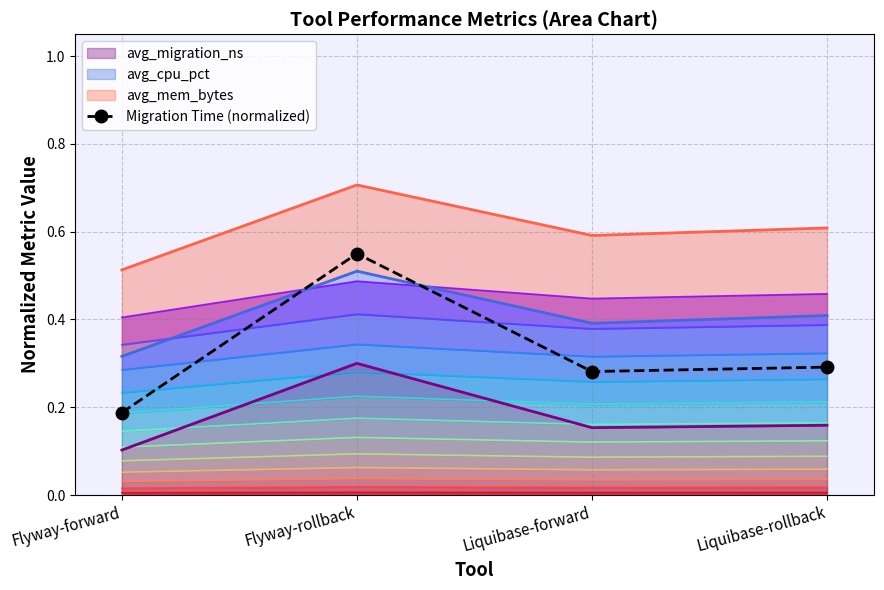

Reading left to right, list all the values displayed in this chart.

0.2	0.6	0.3	0.3